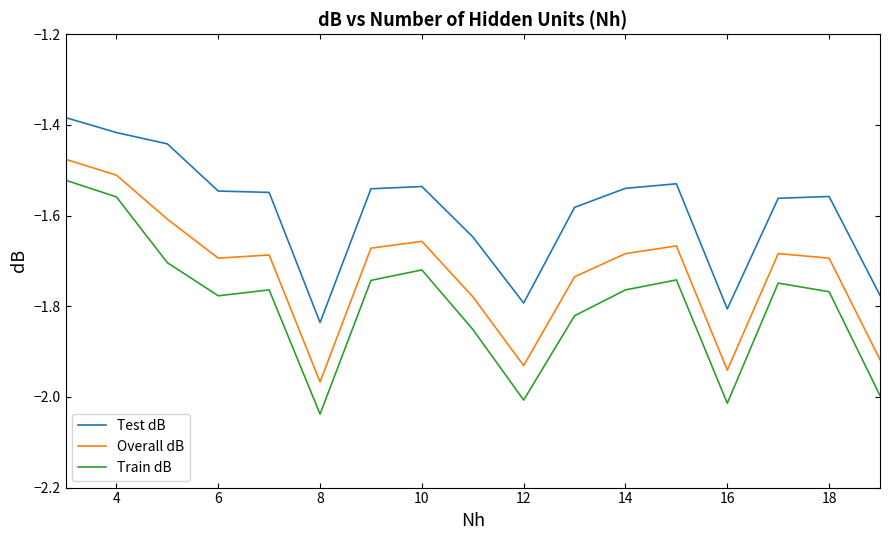

What is the sum of all Test dB values?

-27.0